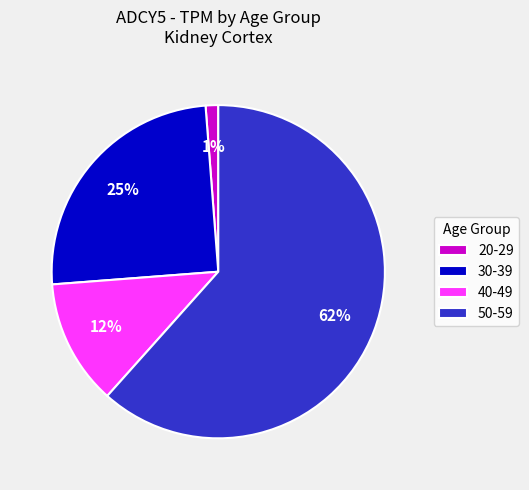

Do 40-49 and 50-59 together represent more than half of the pie?

Yes